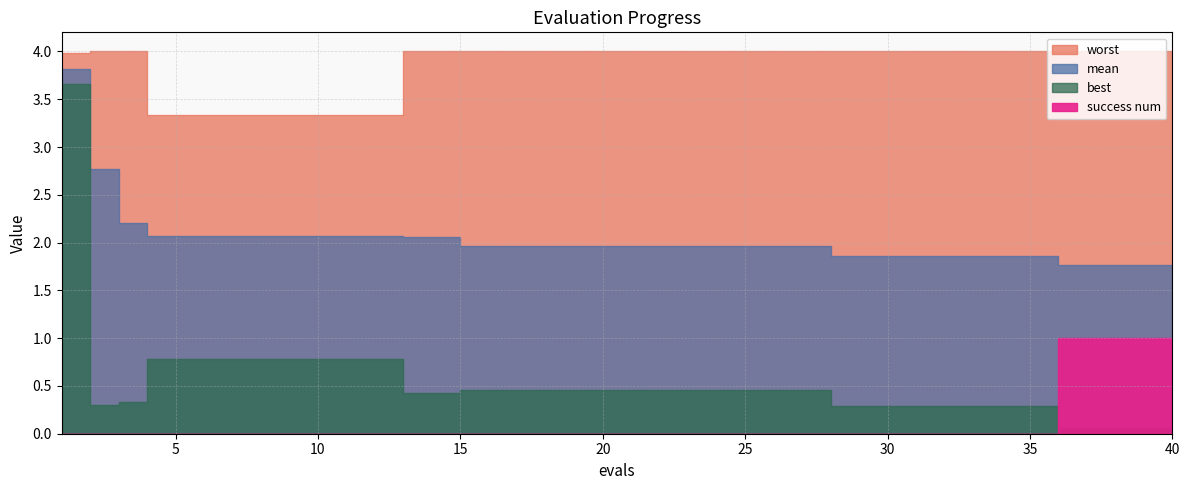

What is the sum of all mean values?

80.8